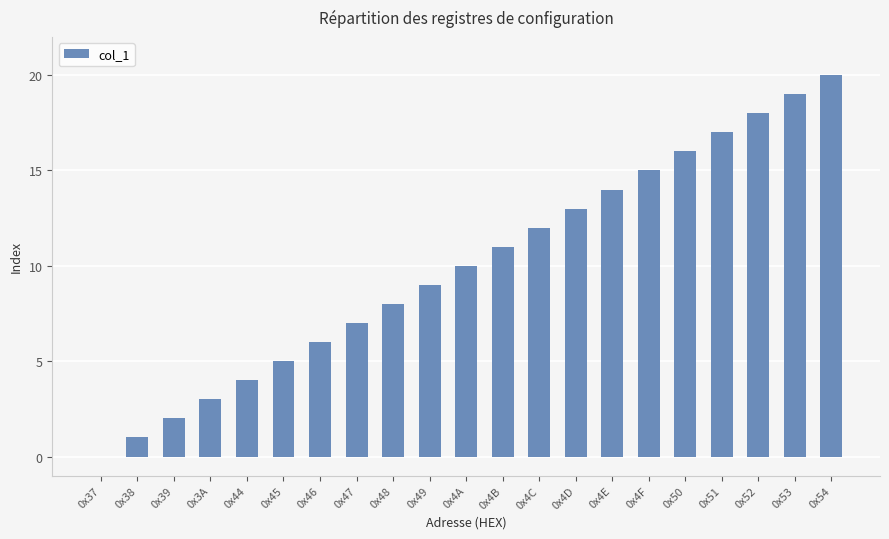

Which has a higher value, 0x53 or 0x47?

0x53